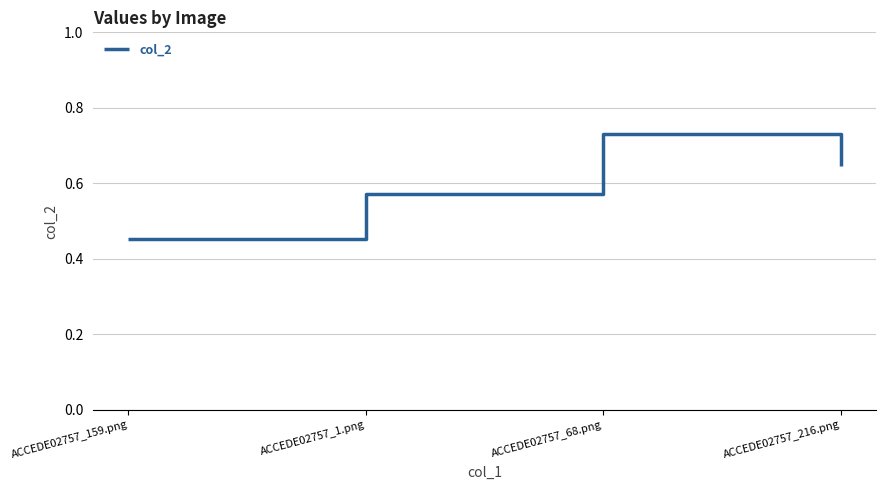

How many distinct data groups are displayed?

1